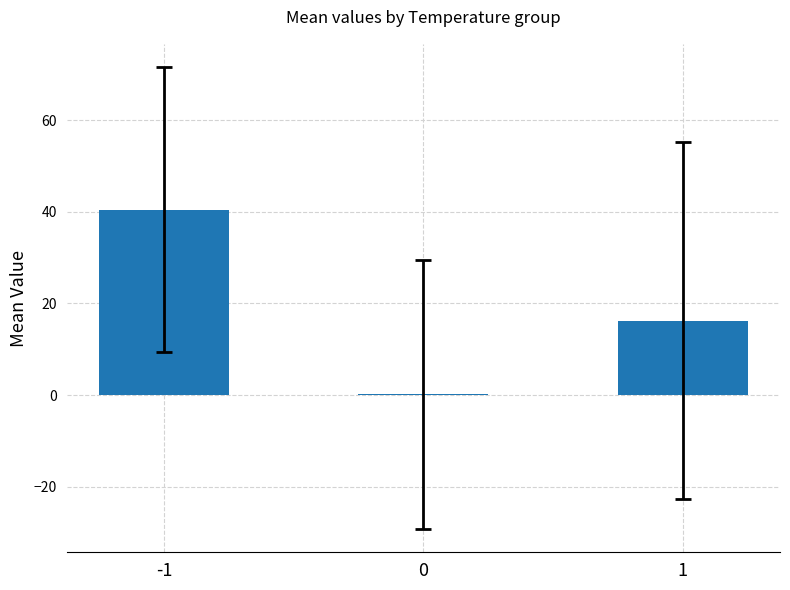

What is the average value?

19.0